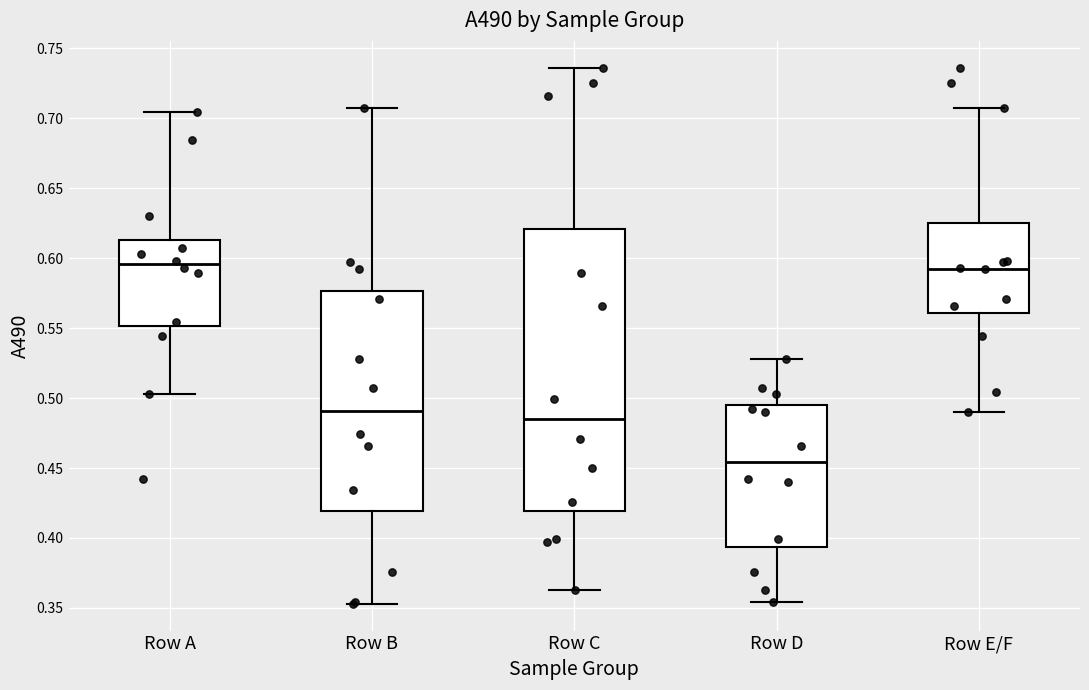

Reading left to right, transcribe this box plot: for each box, give where its median line is, the range the box spans, and where its two whiskers end, as read against the y-axis. The values are not printed on the chart, so give them approximately, as read against the axis.

Row A: median 0.595, box 0.550 to 0.615, whiskers 0.505 to 0.705
Row B: median 0.490, box 0.420 to 0.575, whiskers 0.355 to 0.705
Row C: median 0.485, box 0.420 to 0.620, whiskers 0.365 to 0.735
Row D: median 0.455, box 0.395 to 0.495, whiskers 0.355 to 0.530
Row E/F: median 0.595, box 0.560 to 0.625, whiskers 0.490 to 0.705